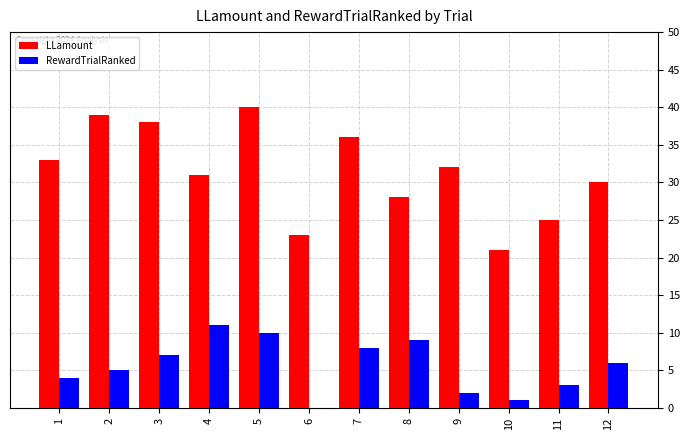

Is the value of RewardTrialRanked at 4 greater than the value of LLamount at 1?

No